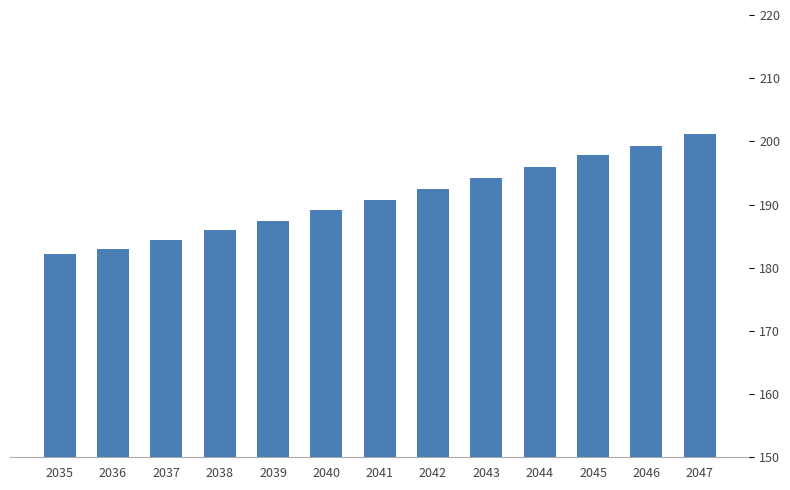

What is the value of the 7th bar from the left?

190.8